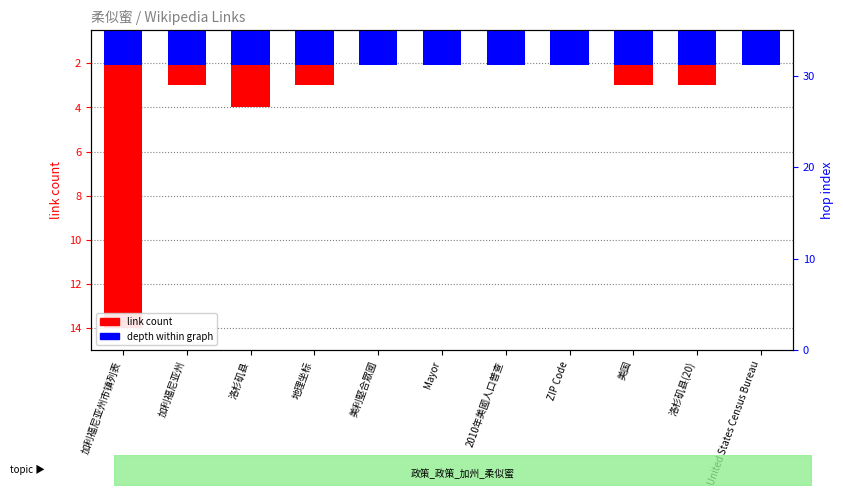

True or false: link count has a value of -0.9 at ZIP Code.

False